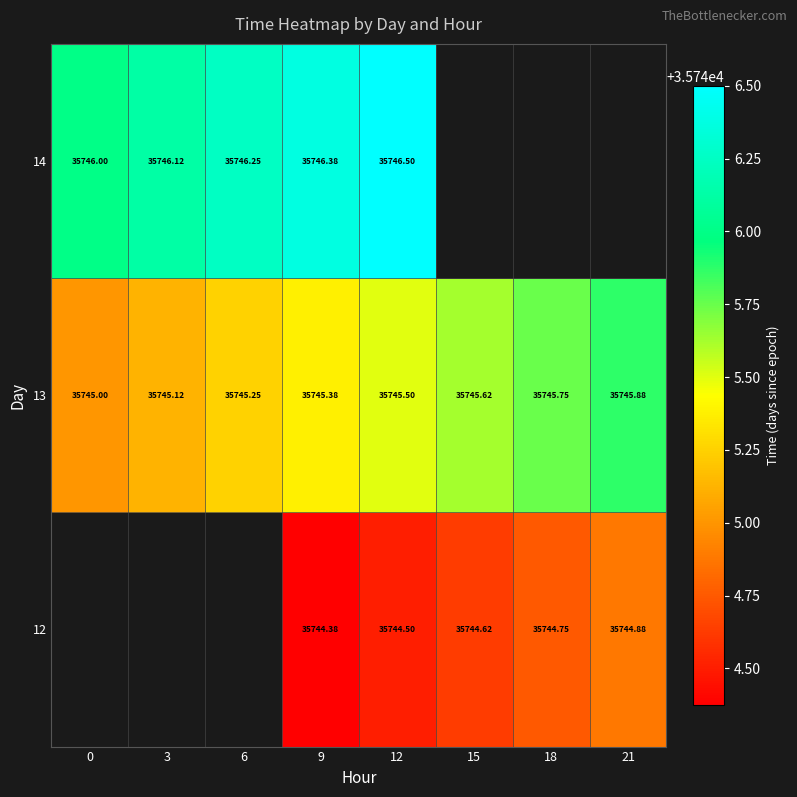

How many data points in 13 are above 35745?

7